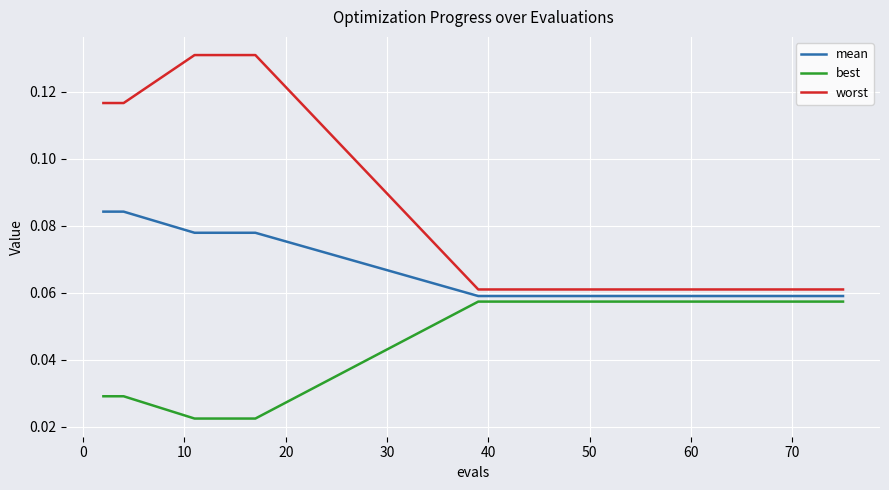

List the series in order of their overall mean, lowest first.

best, mean, worst